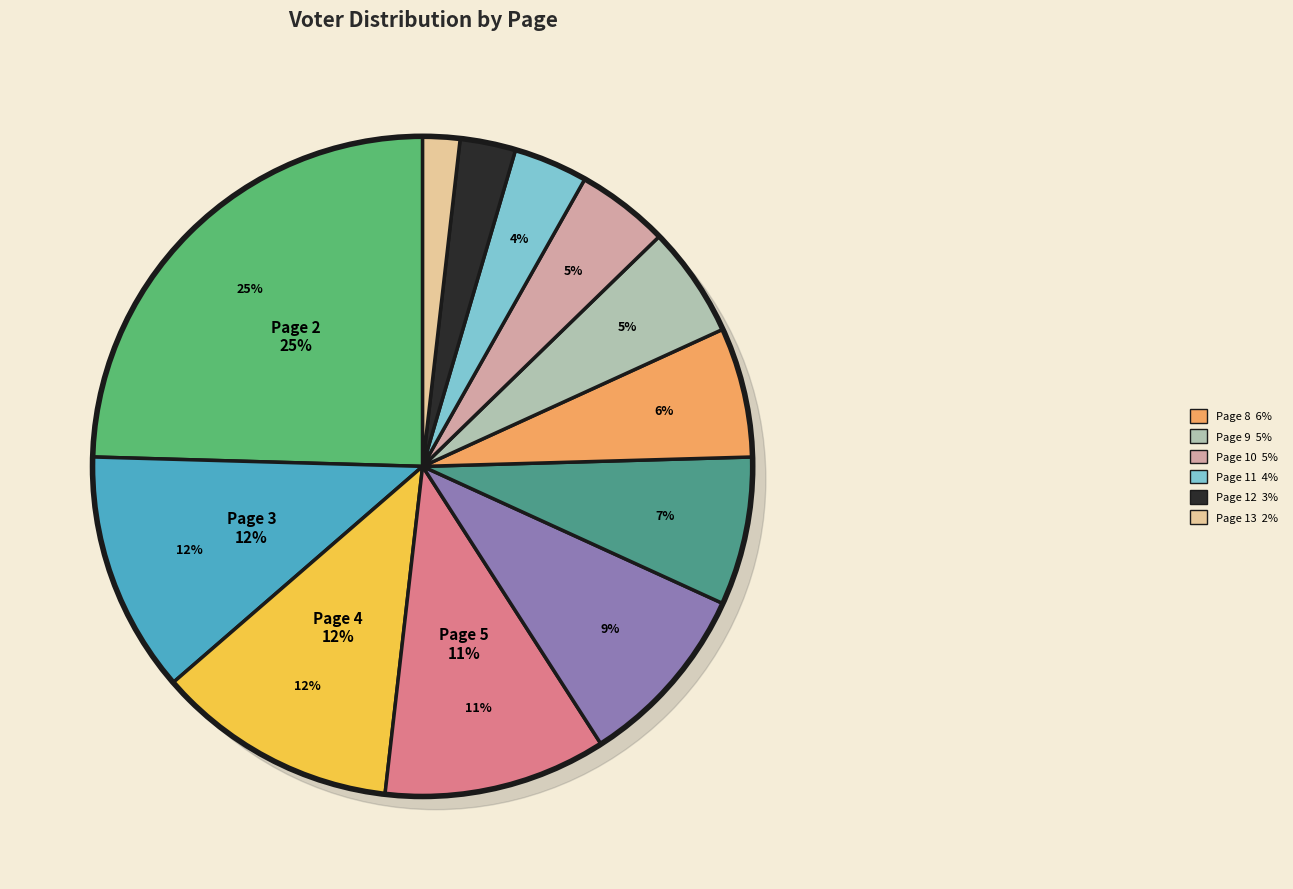

True or false: Page 9 accounts for 15% of the total.

False